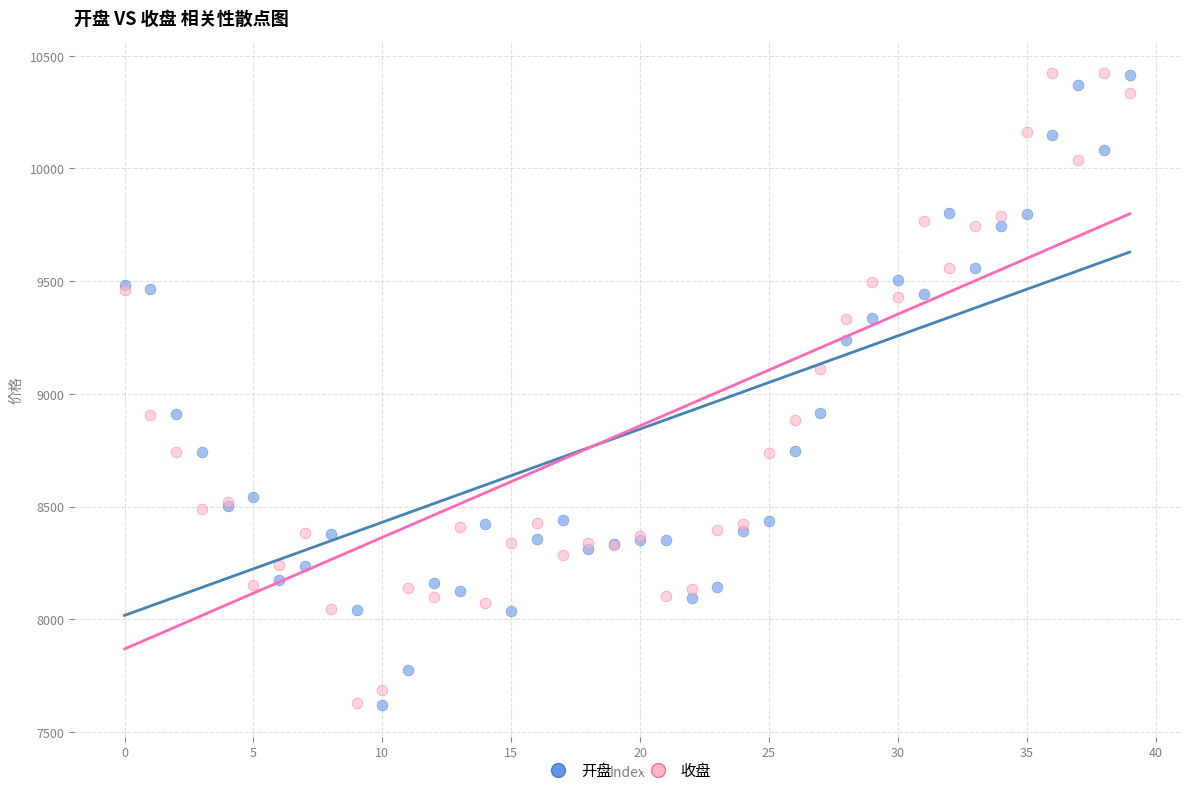

What are all the series names shown in the legend?

开盘, 收盘